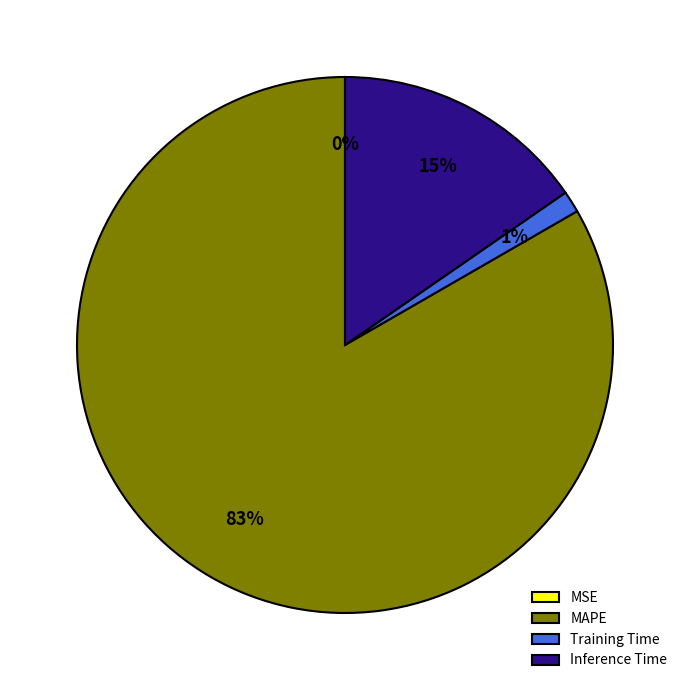

What is the largest slice in the pie chart?

MAPE